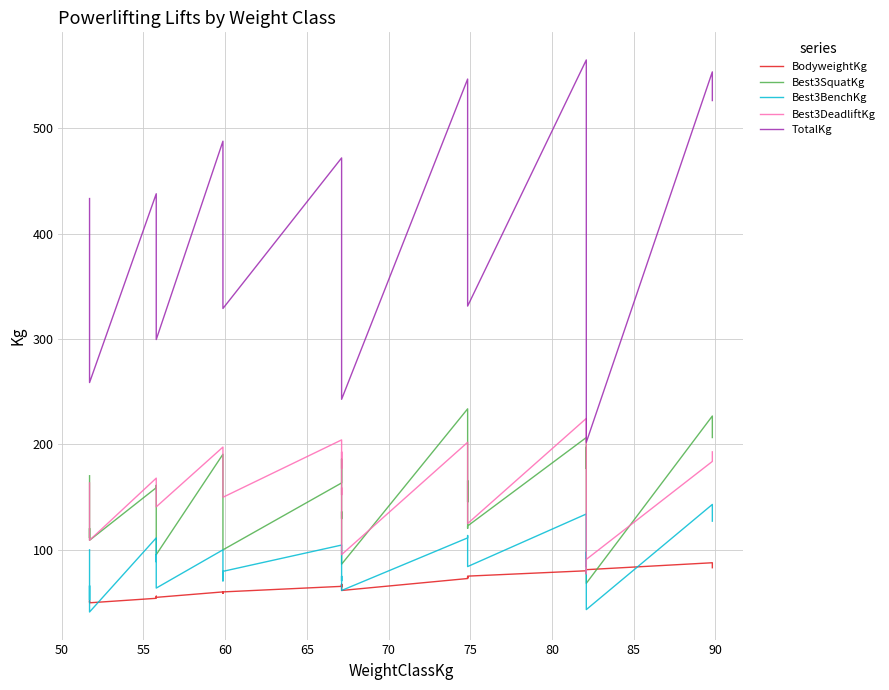

How many interior local valleys does the Best3DeadliftKg series have?

8